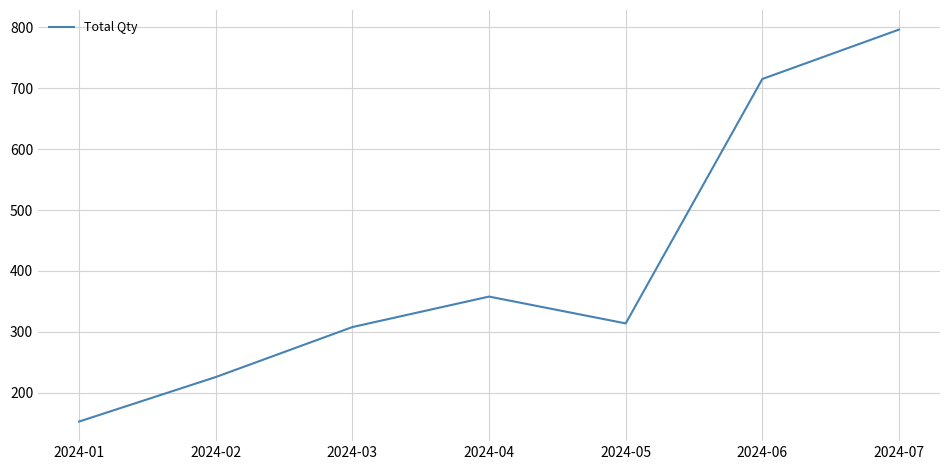

Which has a higher value, 2024-06 or 2024-04?

2024-06